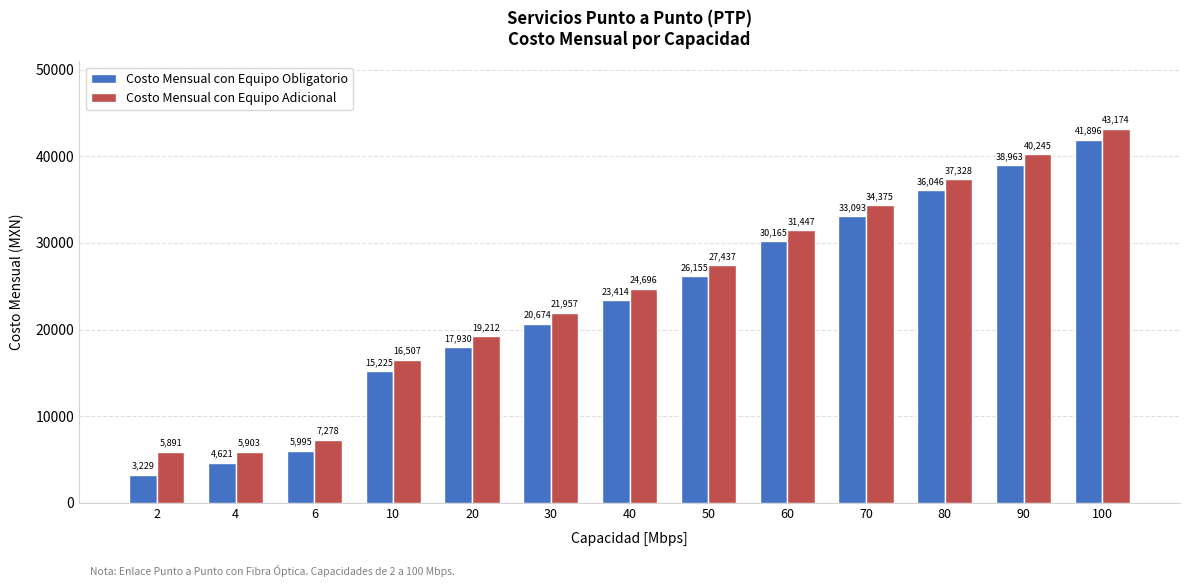

How many bars are there in total?

26